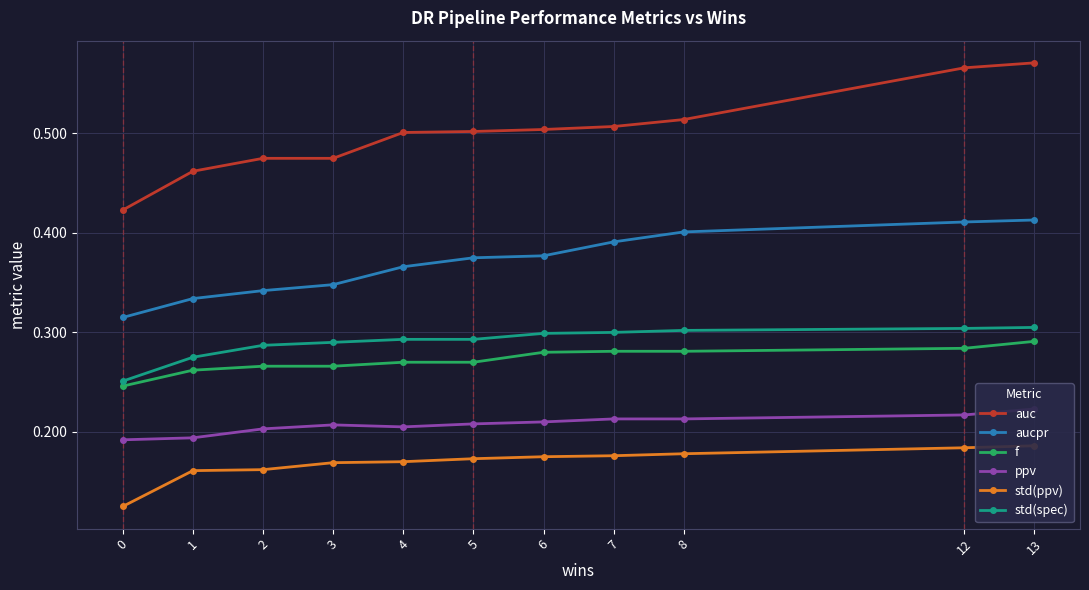

True or false: f and aucpr cross at least once.

False